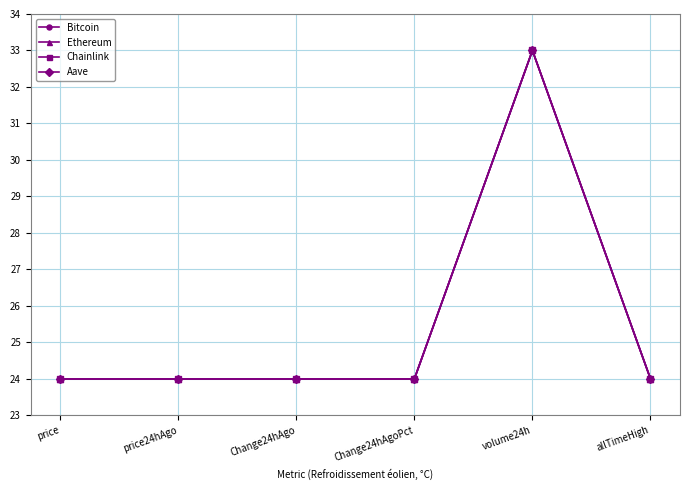

Which series changed the most between volume24h and allTimeHigh?

Chainlink